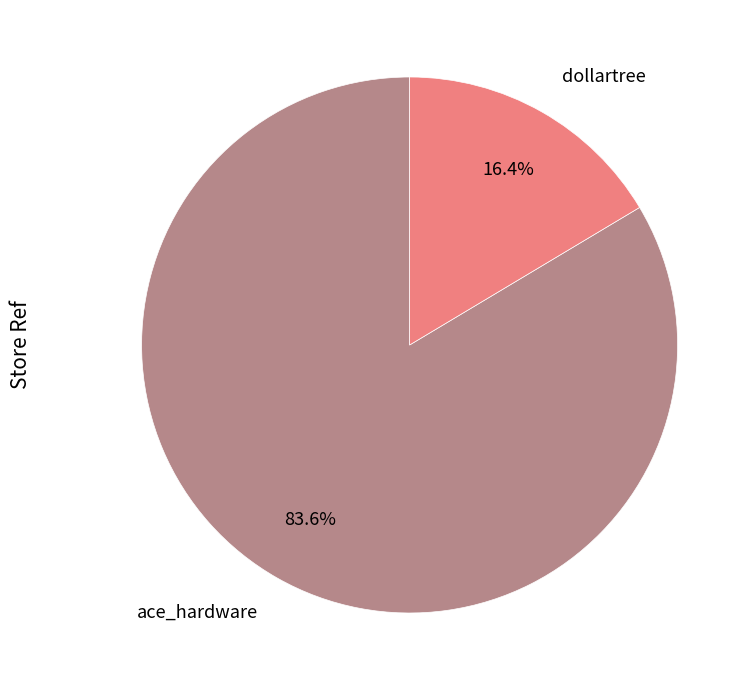

Is there a majority slice in this chart?

Yes